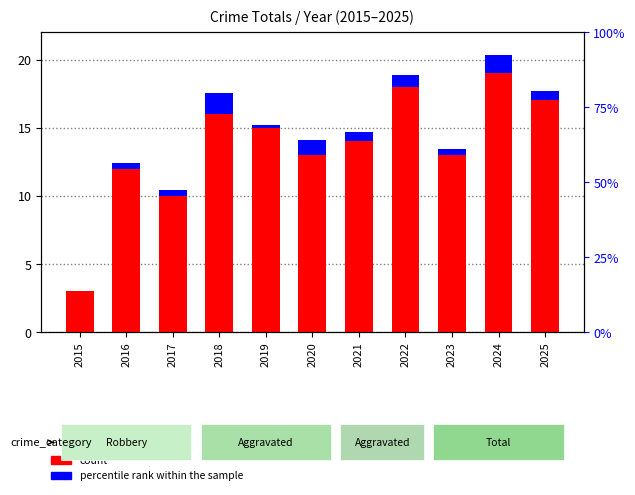

At which category does the chart reach its minimum across all series?

2015